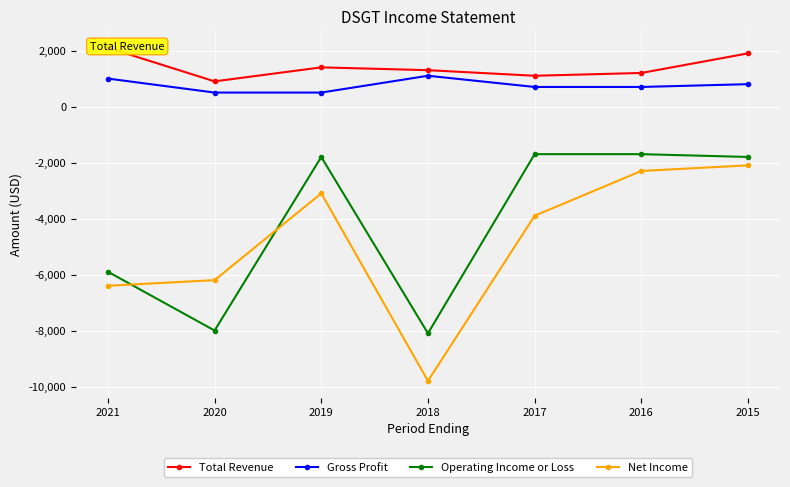

How many values in the Operating Income or Loss series are below -1800?

3